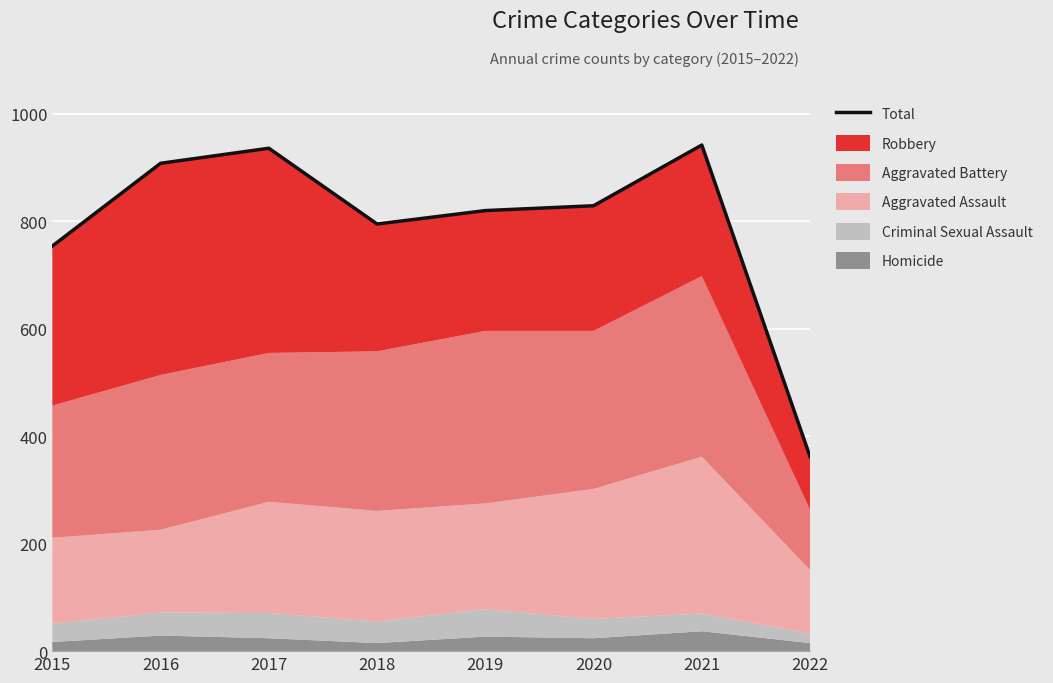

What is the greatest value displayed?

942